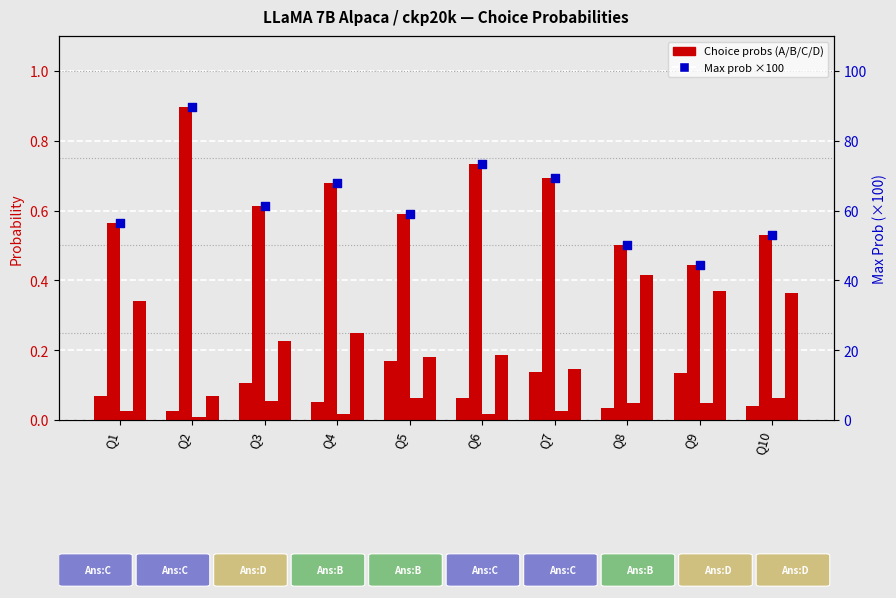

Which series has the largest Y range (max minus min)?

Max prob ×100